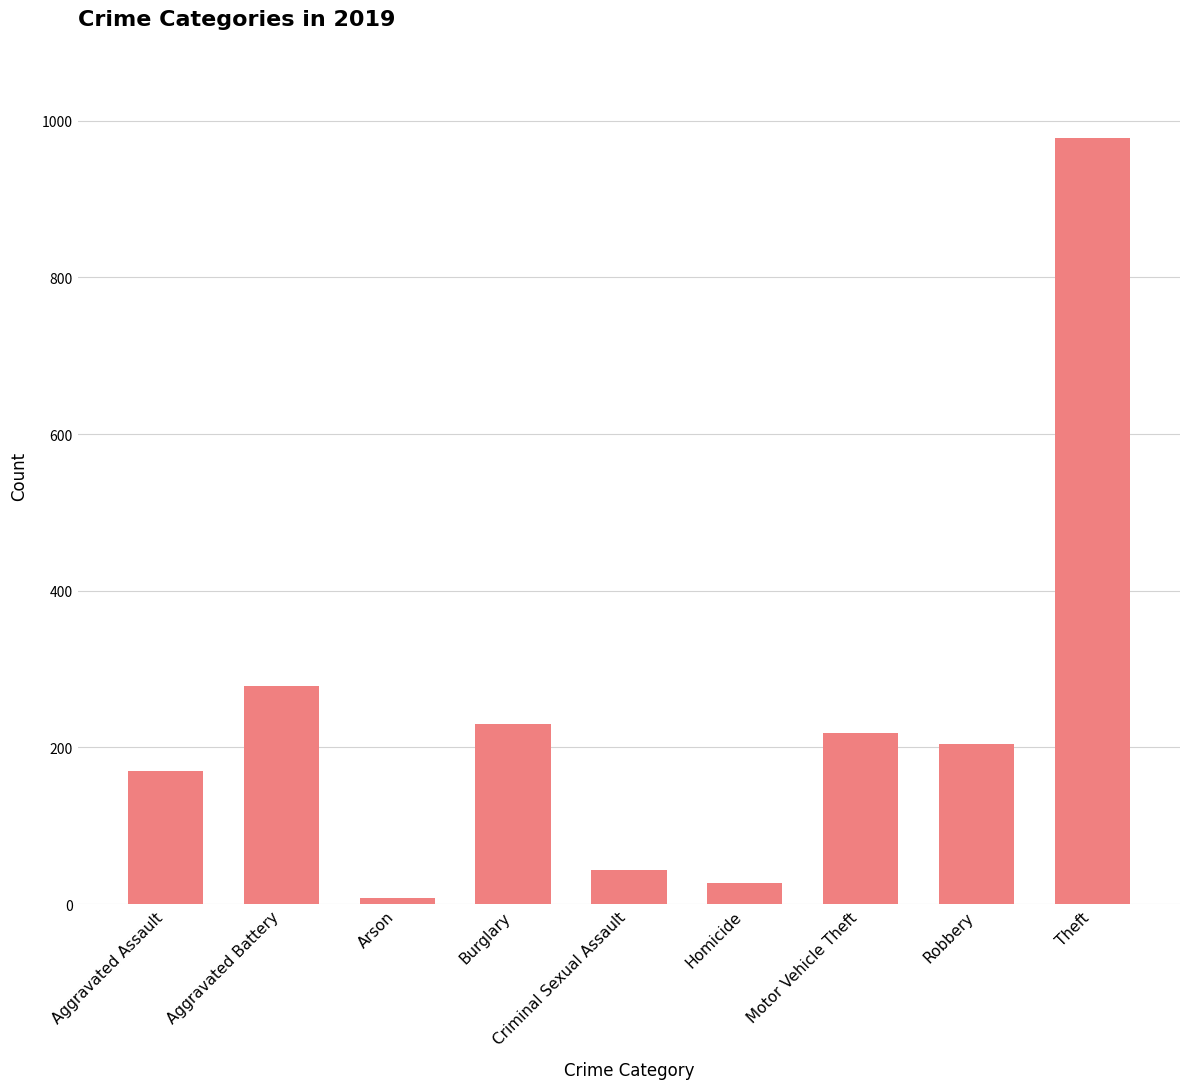

The chart shows a value of 230 at Burglary. True or false?

True